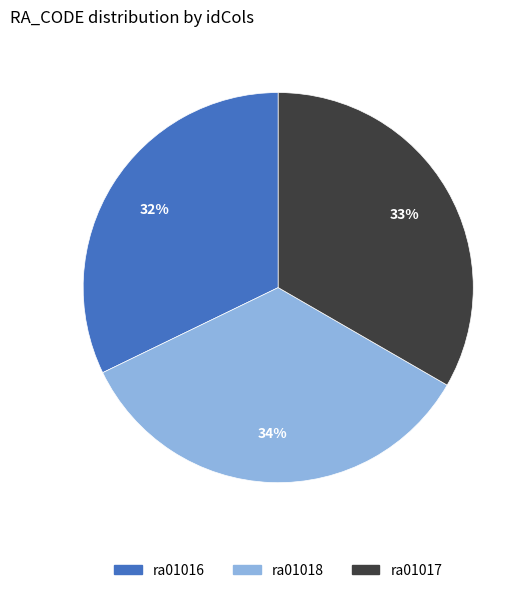

True or false: ra01018 accounts for 21% of the total.

False